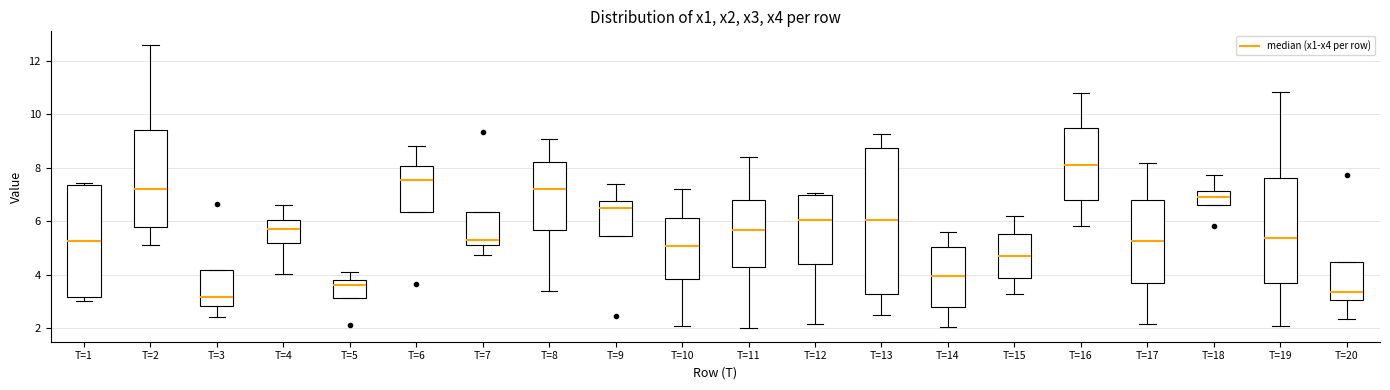

Reading left to right, transcribe this box plot: for each box, give where its median line is, the range the box spans, and where its two whiskers end, as read against the y-axis. The values are not printed on the chart, so give them approximately, as read against the axis.

T=1: median 5.2, box 3.2 to 7.4, whiskers 3.0 to 7.4 (just above the box's upper edge)
T=2: median 7.2, box 5.8 to 9.4, whiskers 5.2 to 12.6
T=3: median 3.2, box 2.8 to 4.2, whiskers 2.4 to 4.2
T=4: median 5.8, box 5.2 to 6.0, whiskers 4.0 to 6.6
T=5: median 3.6, box 3.2 to 3.8, whiskers 3.2 to 4.0
T=6: median 7.6, box 6.4 to 8.0, whiskers 6.4 to 8.8
T=7: median 5.2, box 5.0 to 6.4, whiskers 4.8 to 6.4
T=8: median 7.2, box 5.6 to 8.2, whiskers 3.4 to 9.0
T=9: median 6.4, box 5.4 to 6.8, whiskers 5.4 to 7.4
T=10: median 5.0, box 3.8 to 6.2, whiskers 2.0 to 7.2
T=11: median 5.6, box 4.2 to 6.8, whiskers 2.0 to 8.4
T=12: median 6.0, box 4.4 to 7.0, whiskers 2.2 to 7.0
T=13: median 6.0, box 3.2 to 8.8, whiskers 2.6 to 9.2
T=14: median 4.0, box 2.8 to 5.0, whiskers 2.0 to 5.6
T=15: median 4.8, box 3.8 to 5.6, whiskers 3.2 to 6.2
T=16: median 8.0, box 6.8 to 9.6, whiskers 5.8 to 10.8
T=17: median 5.2, box 3.6 to 6.8, whiskers 2.2 to 8.2
T=18: median 6.8, box 6.6 to 7.2, whiskers 6.6 to 7.8
T=19: median 5.4, box 3.6 to 7.6, whiskers 2.0 to 10.8
T=20: median 3.4, box 3.0 to 4.4, whiskers 2.4 to 4.4